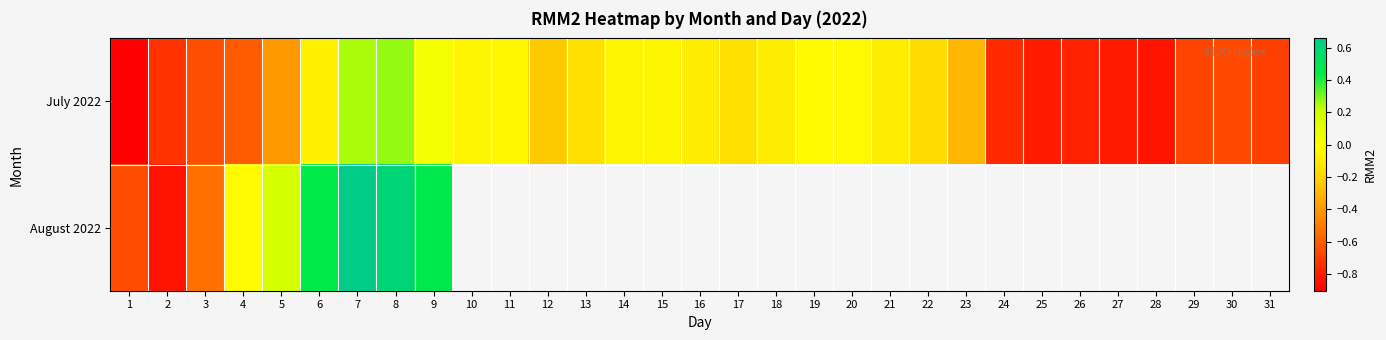

What is the difference between the maximum and second lowest values in the July 2022 series?

1.1